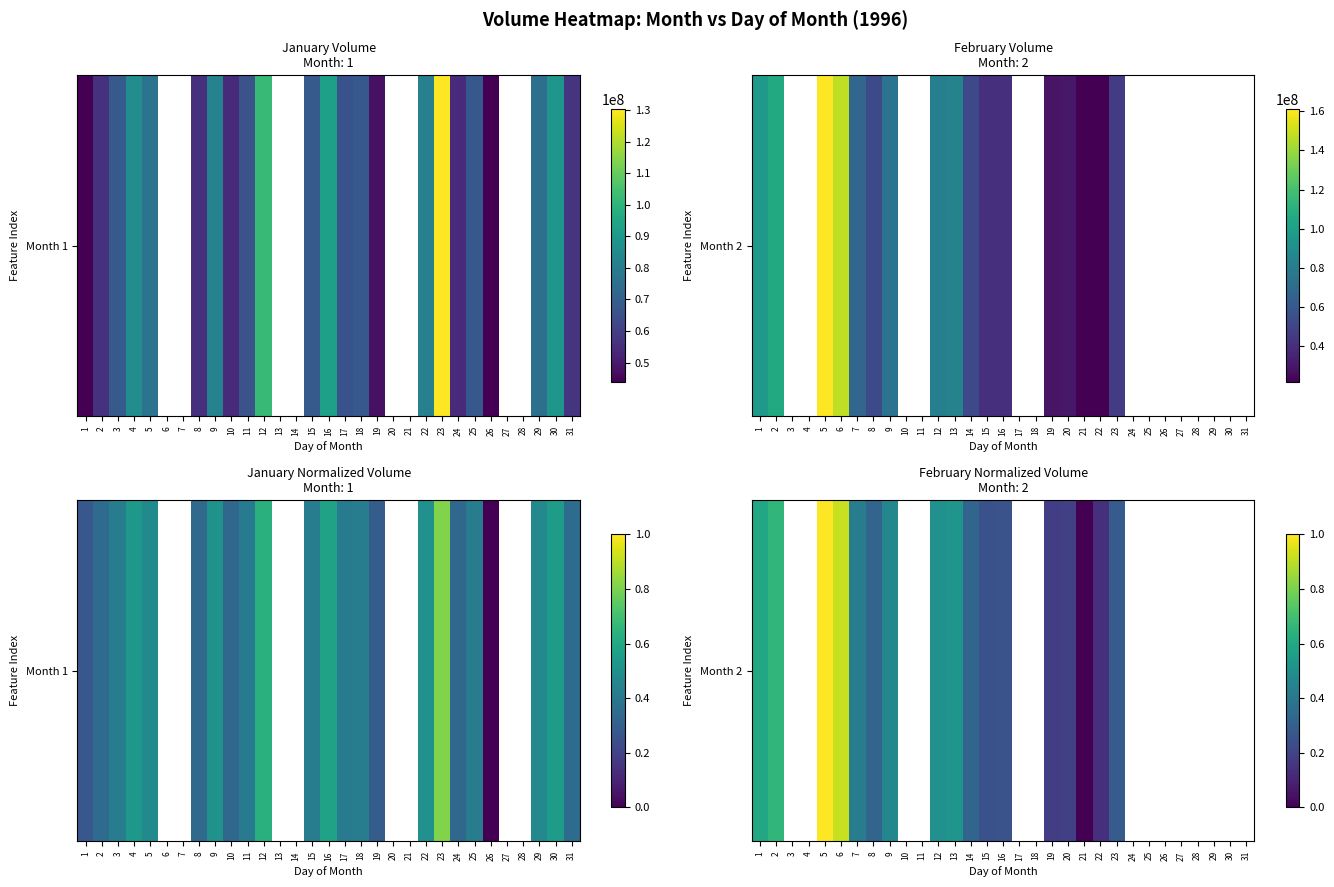

The value at 3 is nan. True or false?

False